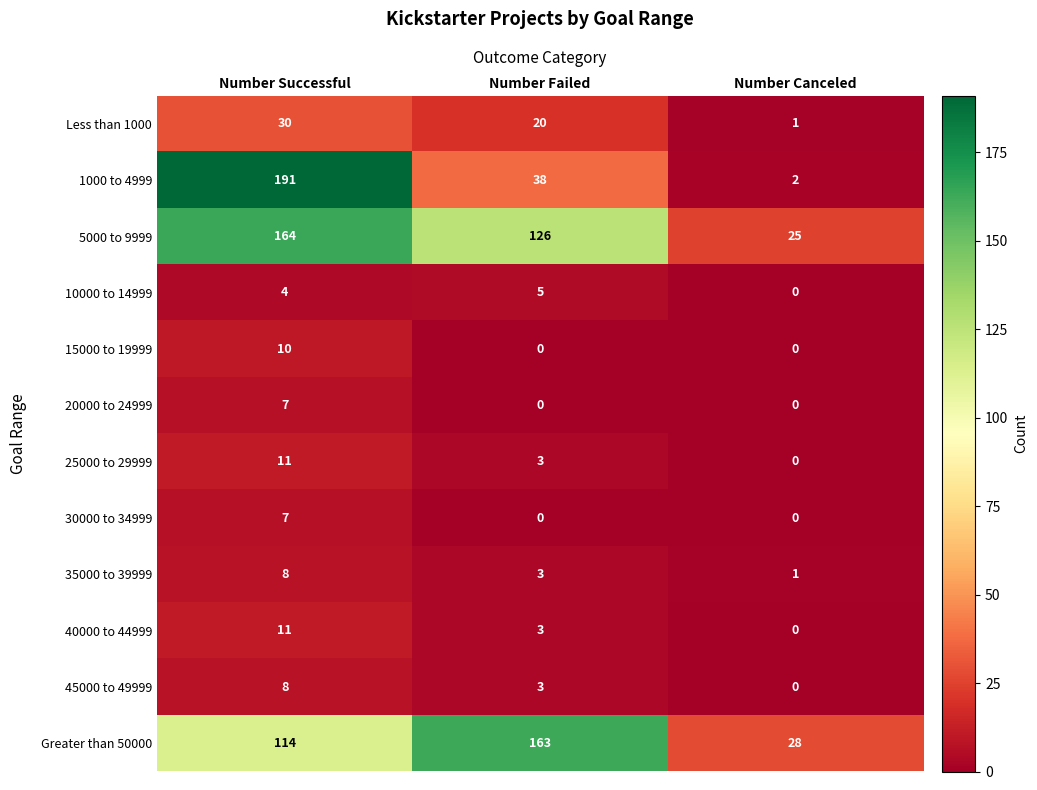

What is the total value across all series at Number Canceled?

57